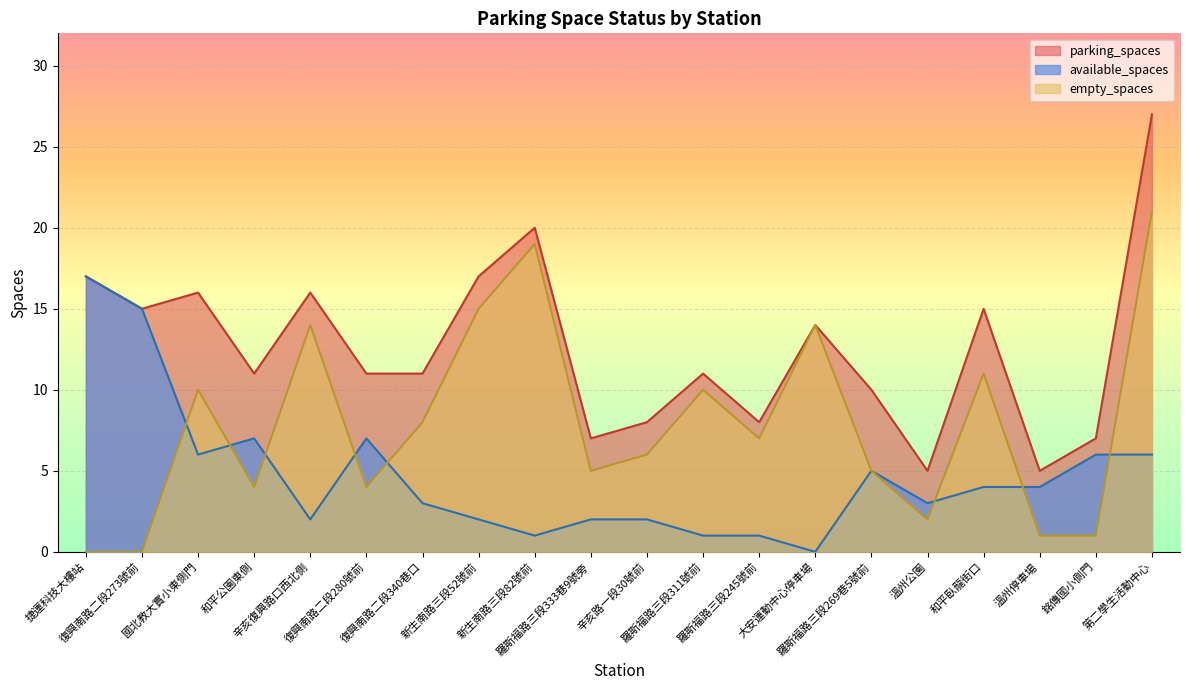

What is the difference between the maximum and second lowest values in the parking_spaces series?

22